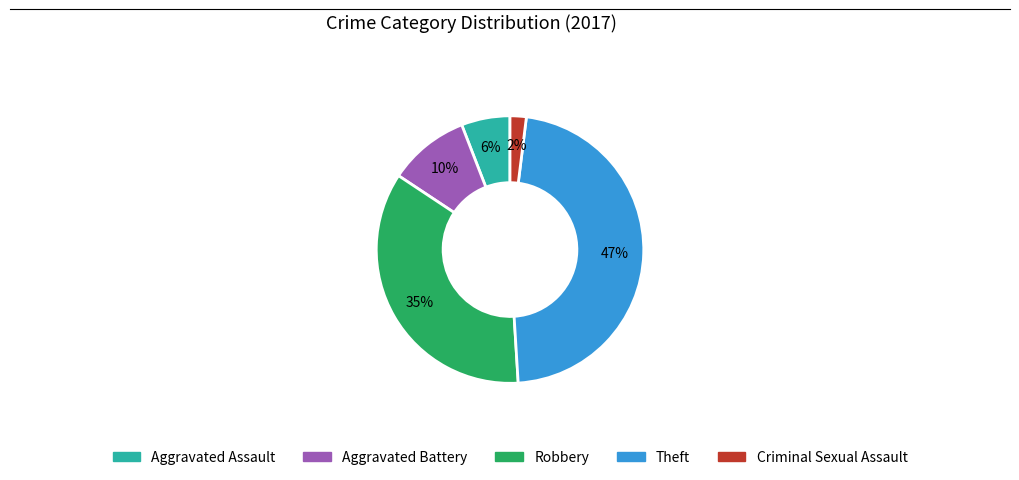

Does any single category account for the majority?

No